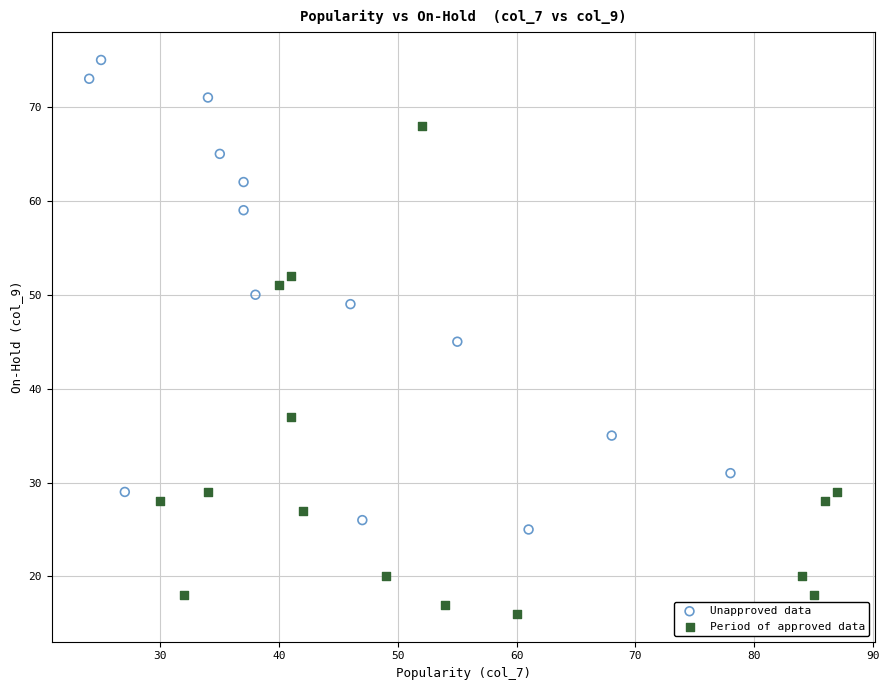

Which series contains the lowest Y value?

Period of approved data